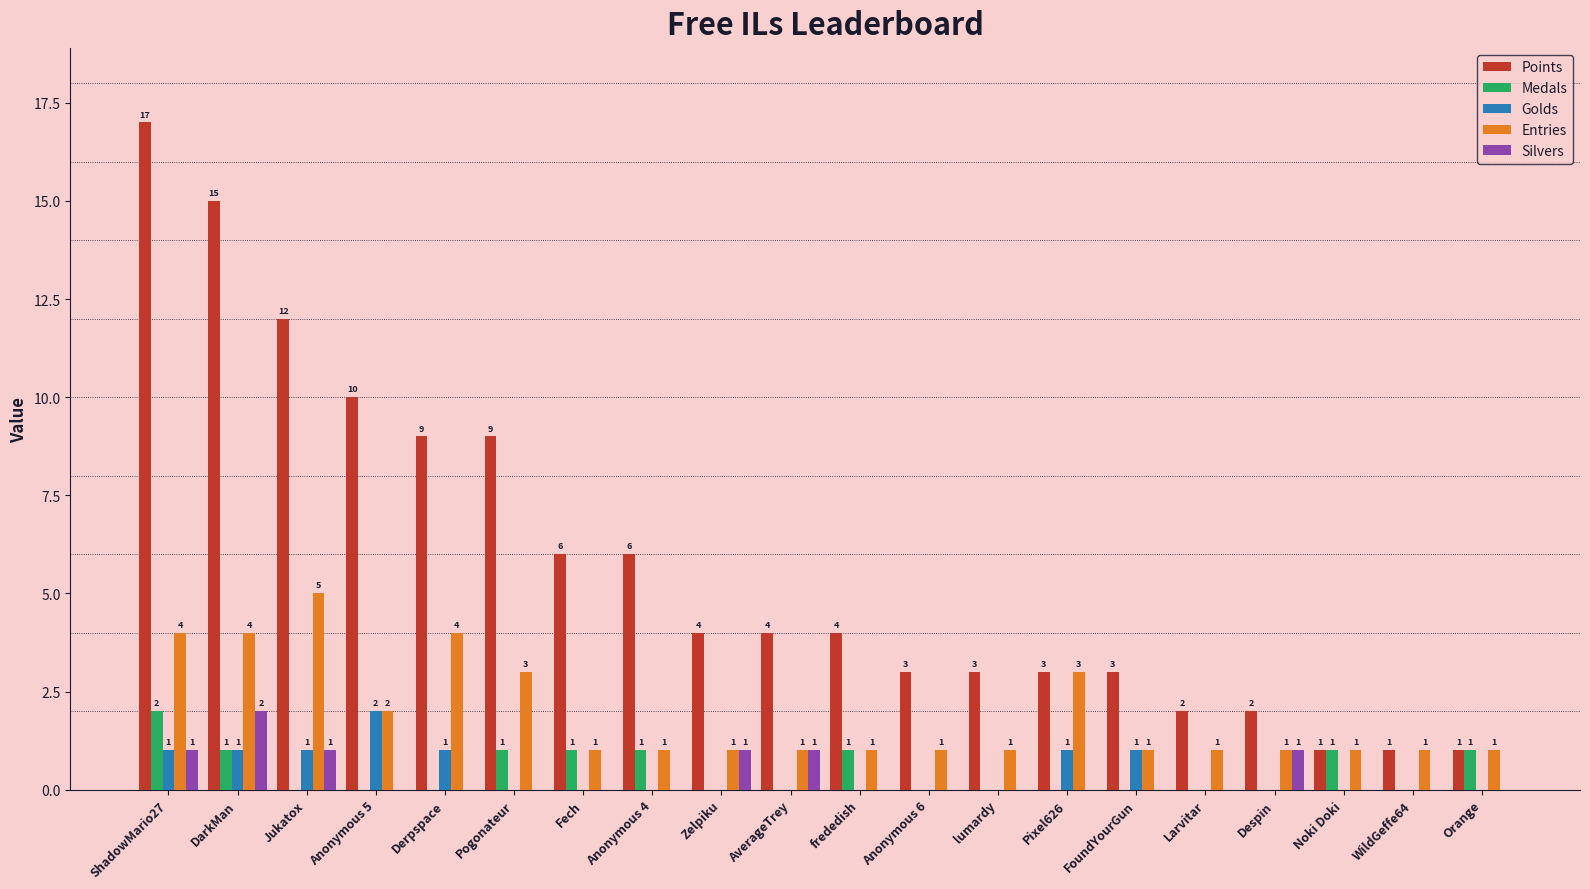

At which category is the sum across all series the highest?

ShadowMario27